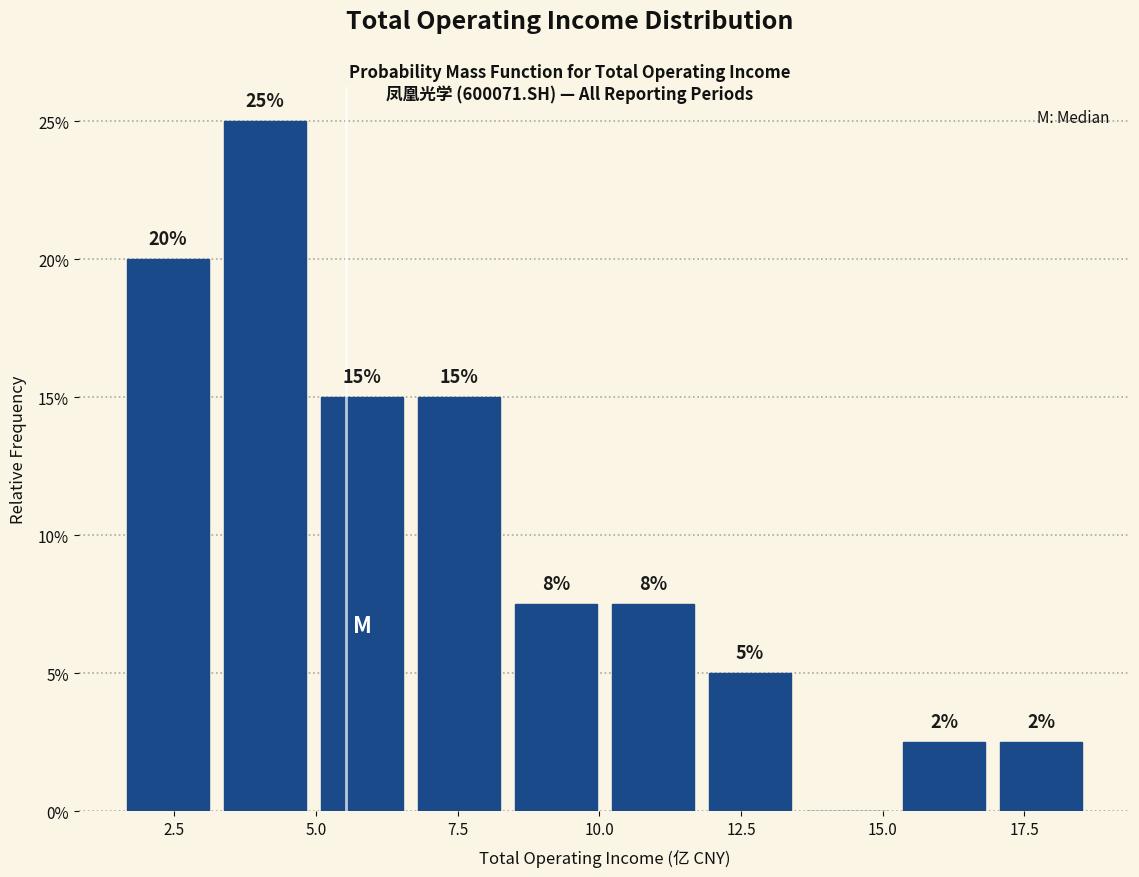

Around what value on the x-axis is the tallest bar? Give the approximate position of its centre, as read against the axis.

4.0